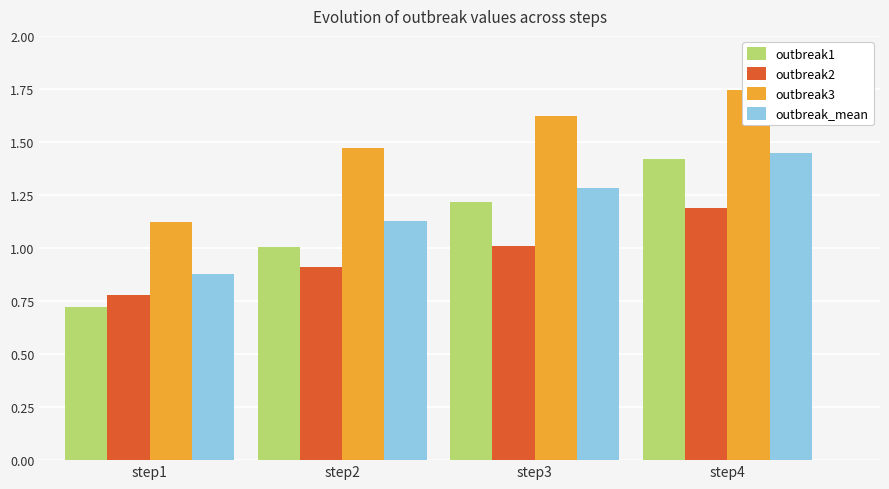

At which label does outbreak1 reach its minimum?

step1